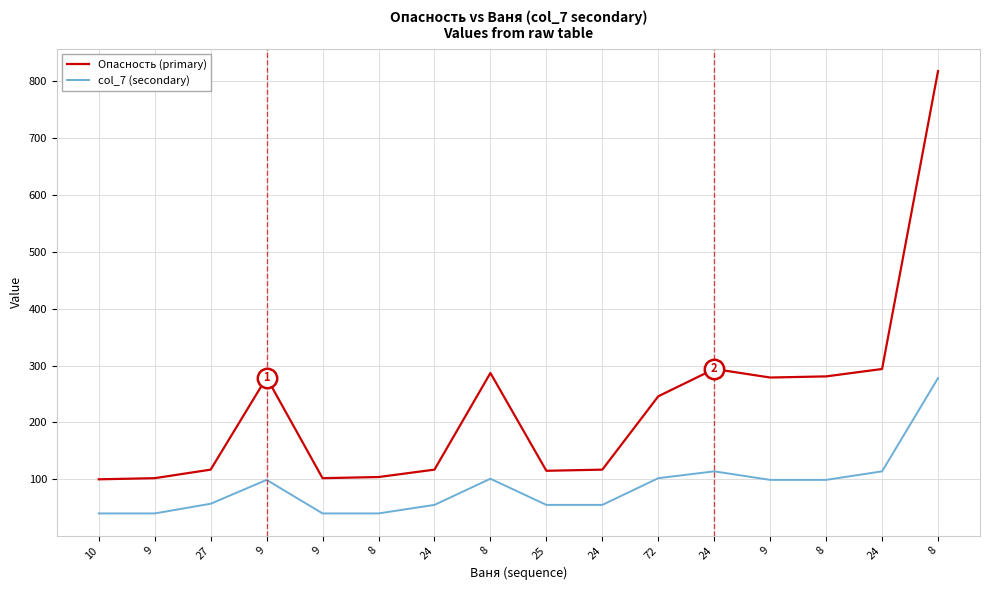

What are all the series names shown in the legend?

Опасность (primary), col_7 (secondary)